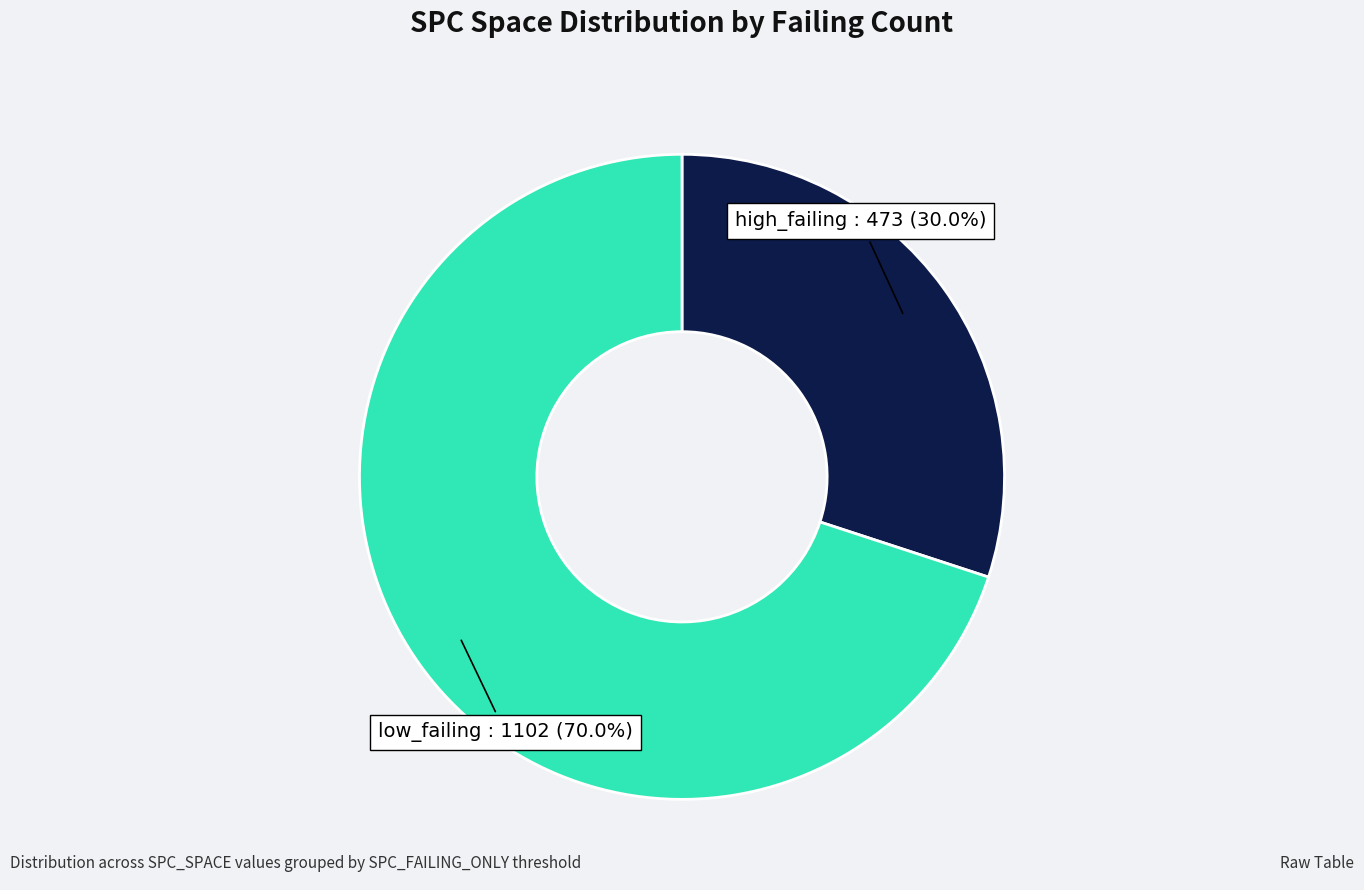

Is there any slice that represents more than half of the pie?

Yes